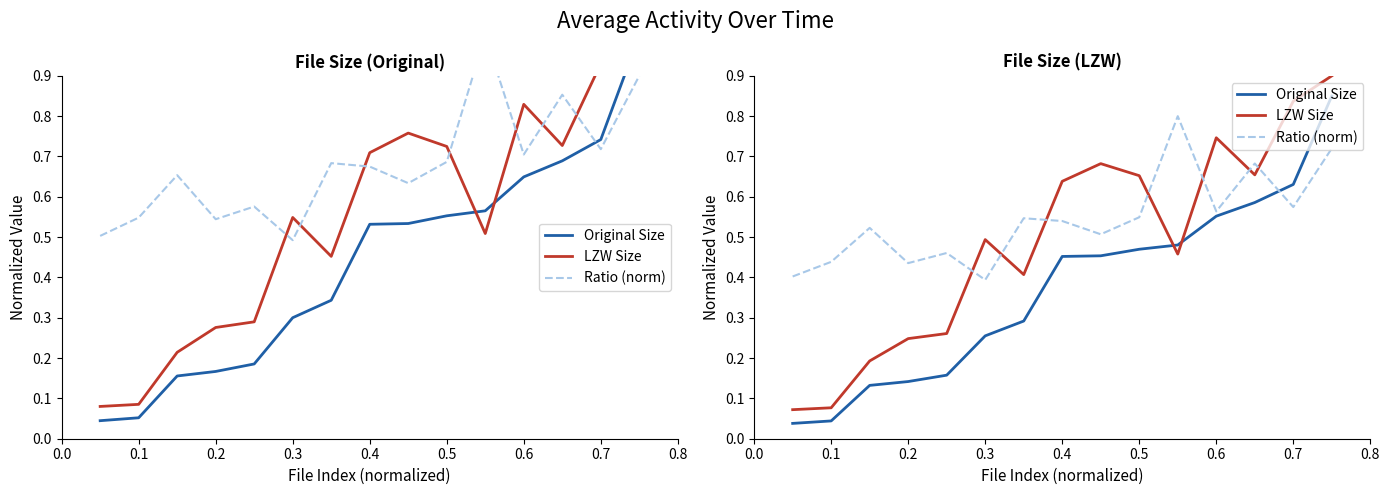

Rank the series by their maximum value, from lowest to highest.

Ratio (norm), Original Size, LZW Size